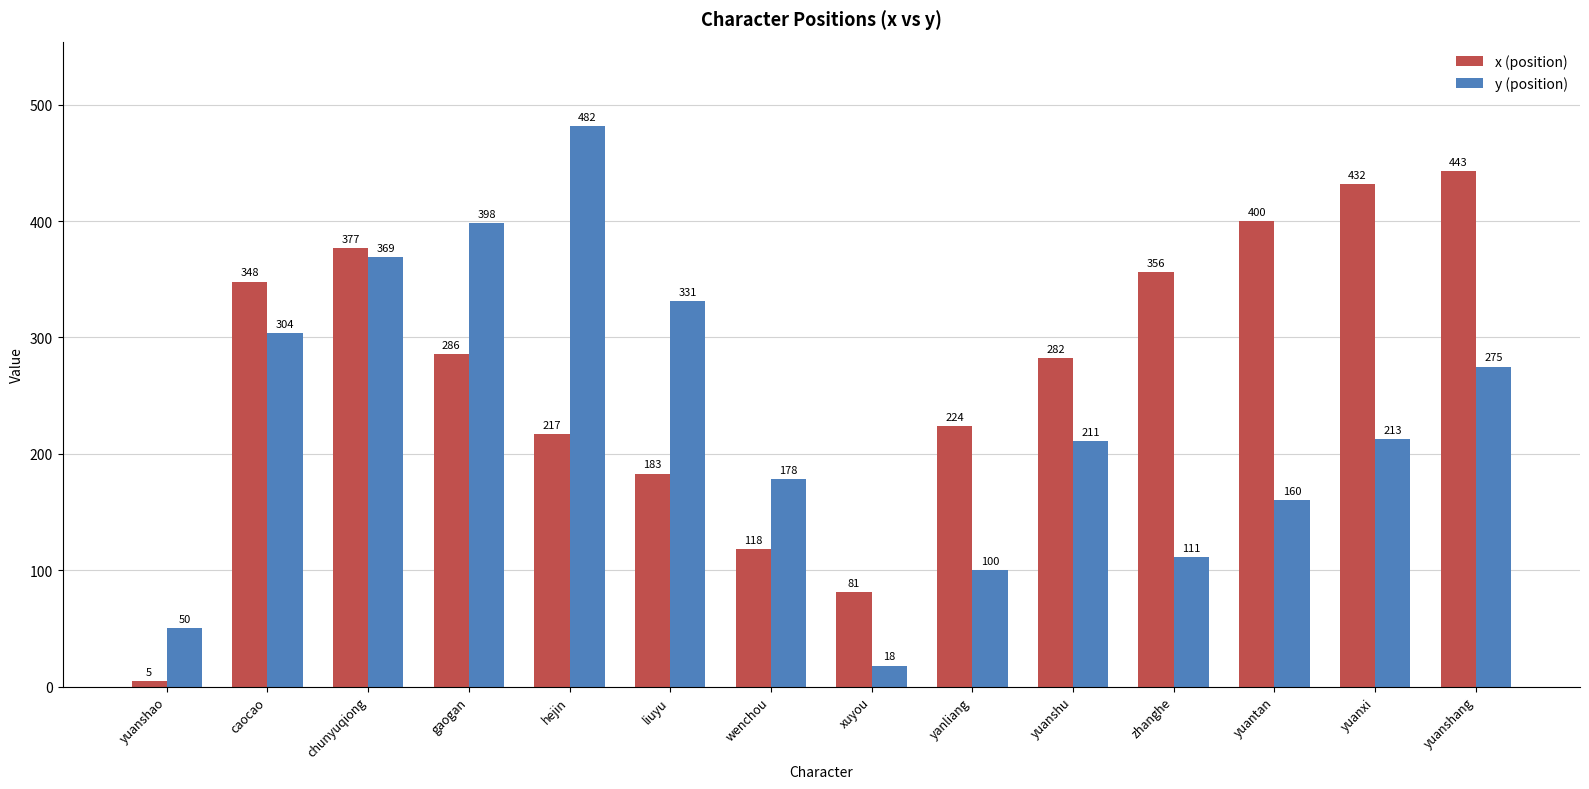

Rank the series by their maximum value, from lowest to highest.

x (position), y (position)